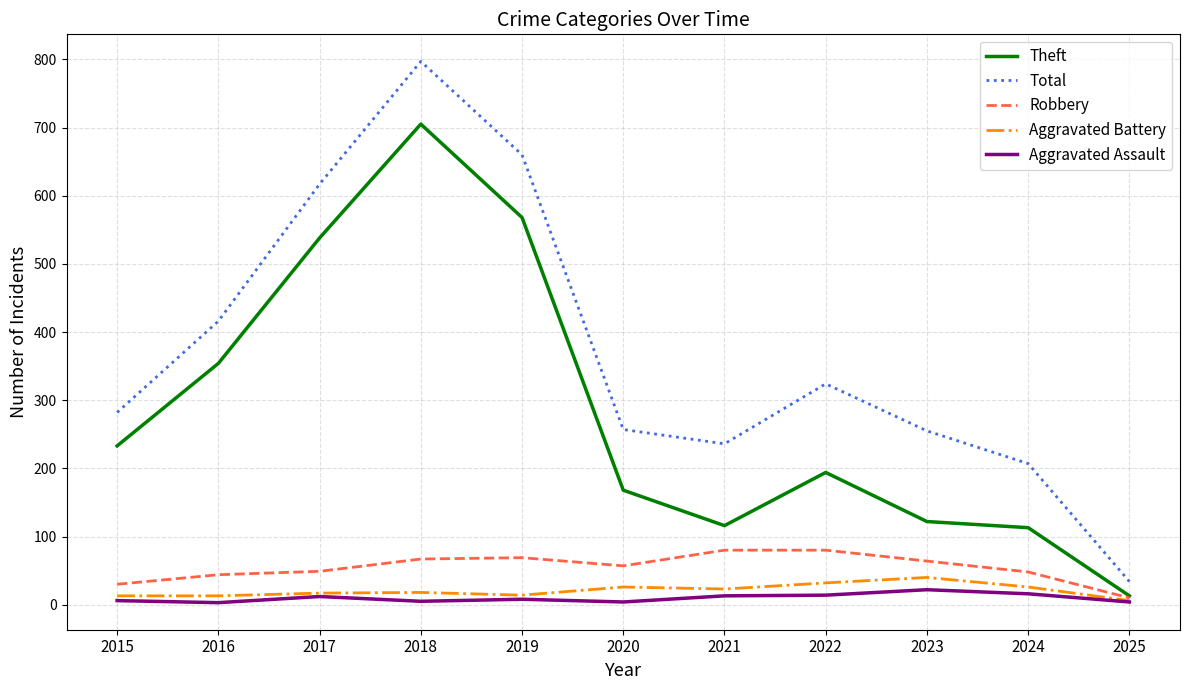

How many interior local peaks does the Theft series have?

2